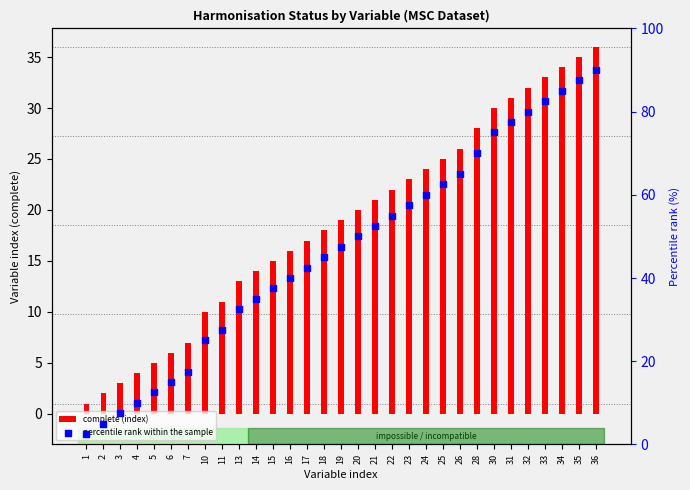

Is the value of percentile rank within the sample at 32 greater than the value of complete (index) at 3?

Yes